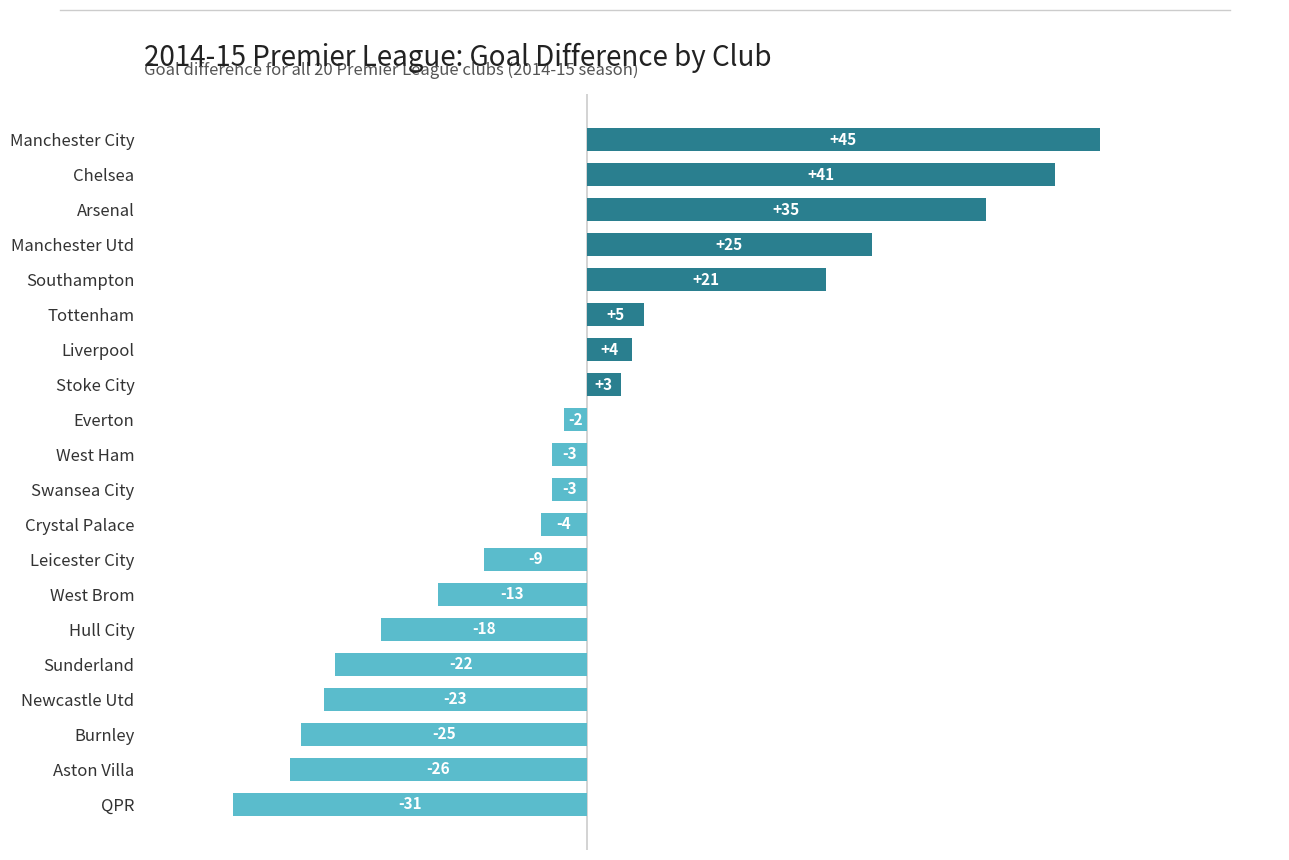

Does the chart contain stacked bars?

No